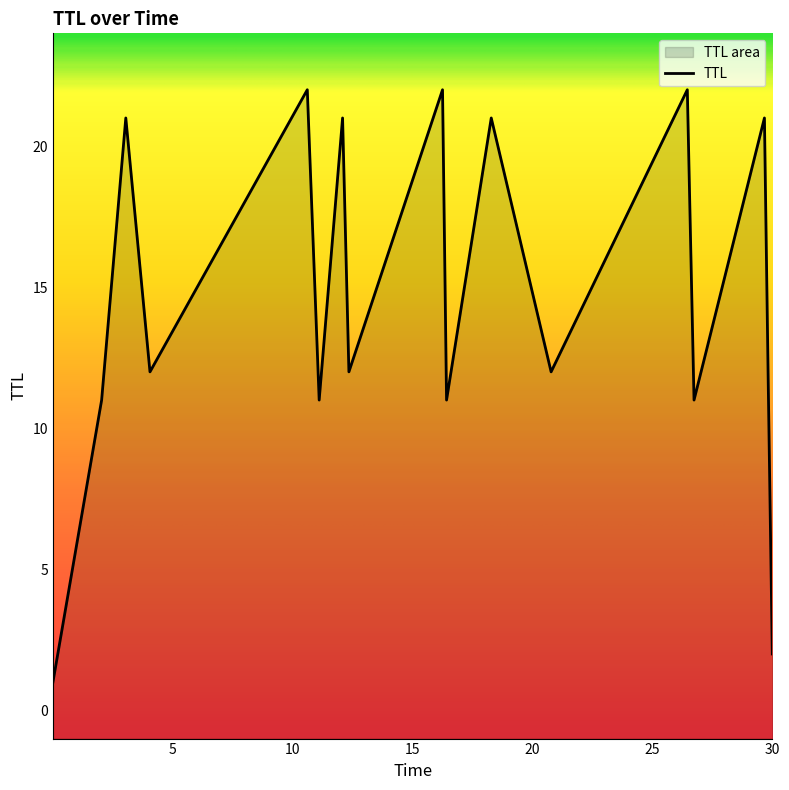

True or false: there are more than 1 points higher than both neighbors.

True